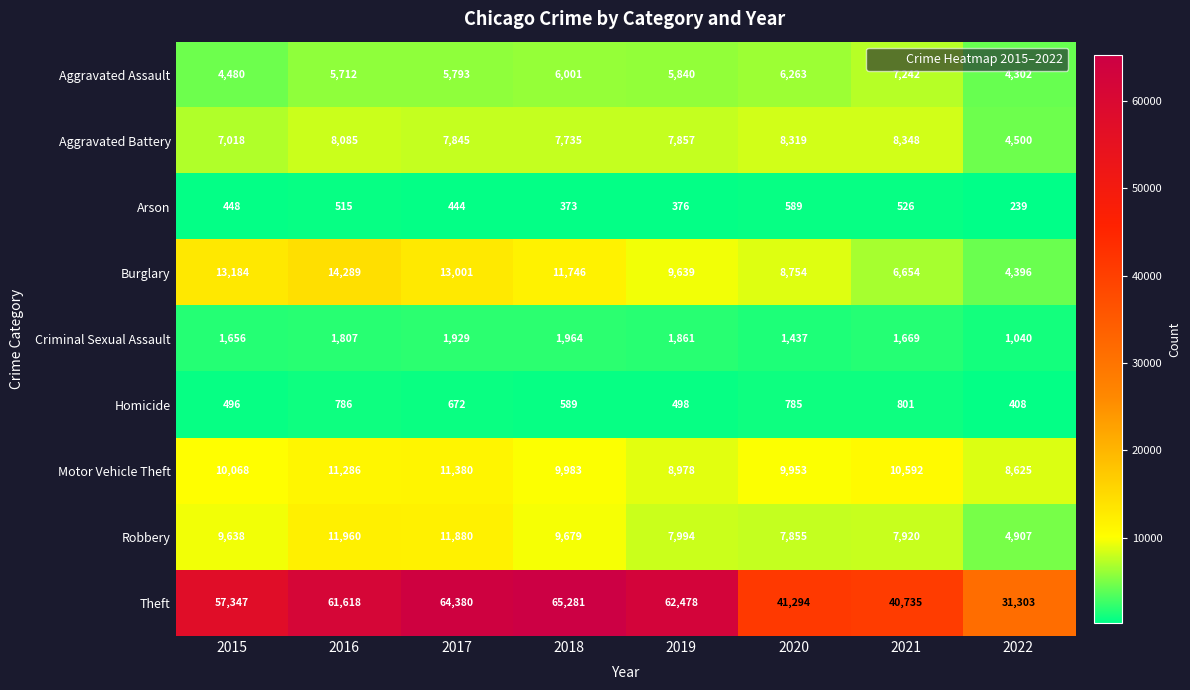

What is the sum of all Criminal Sexual Assault values?

13363